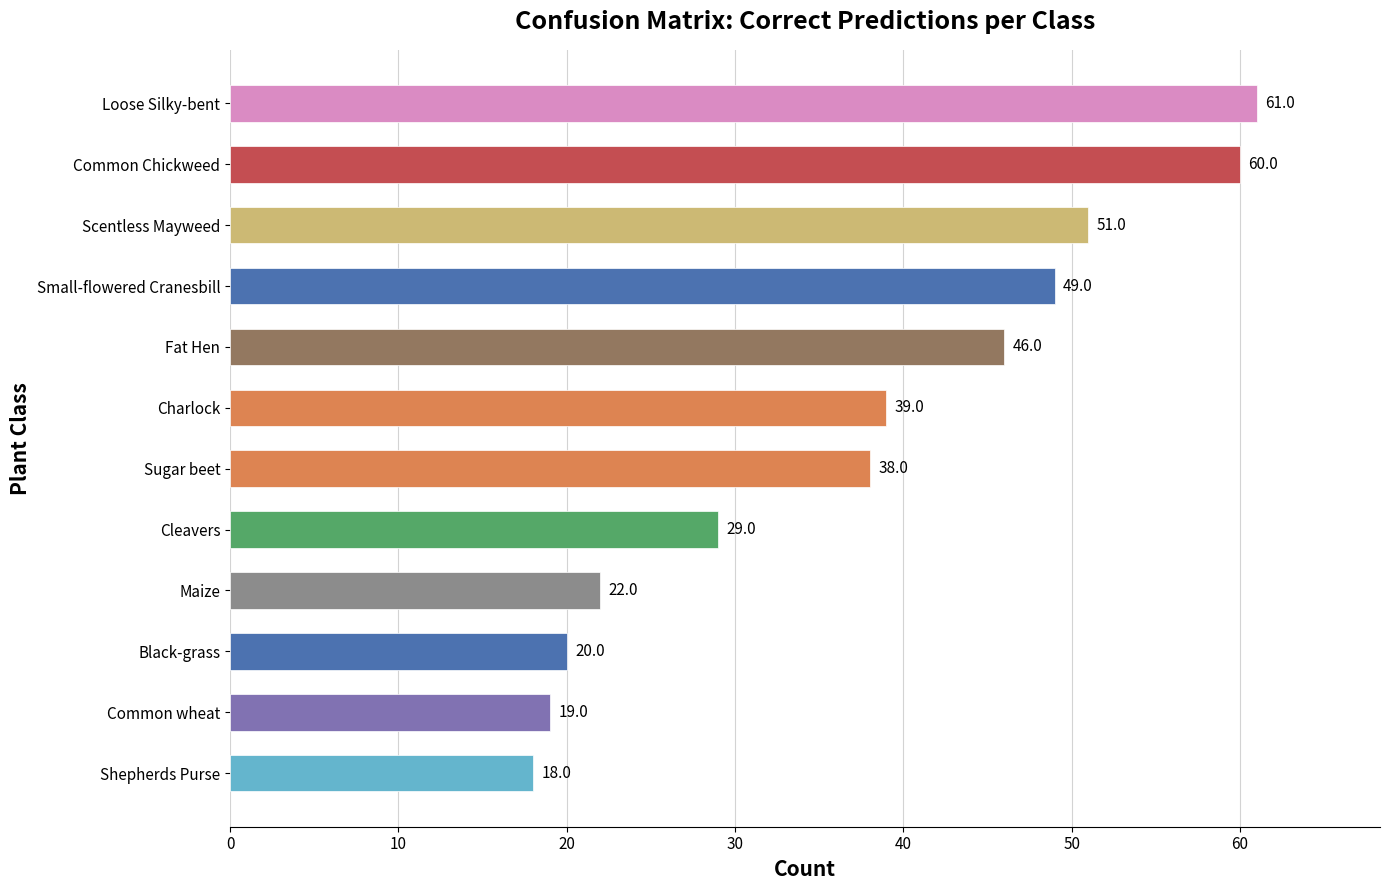

What is the change in value from Black-grass to Maize?

+2